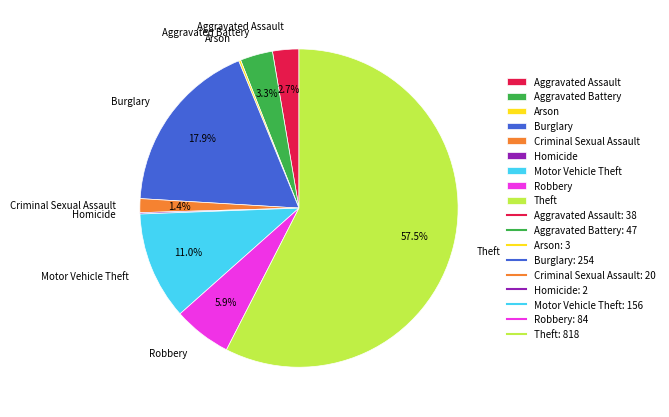

Which slice represents more than half of the pie?

Theft